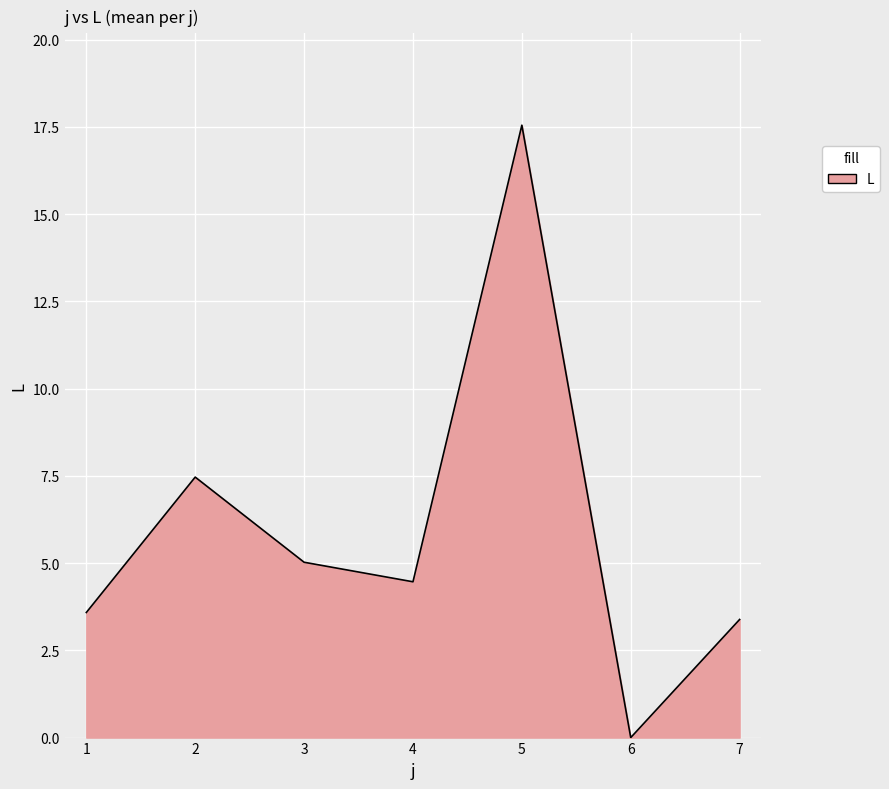

What is the ratio of the value at 7 to the value at 2?

0.5